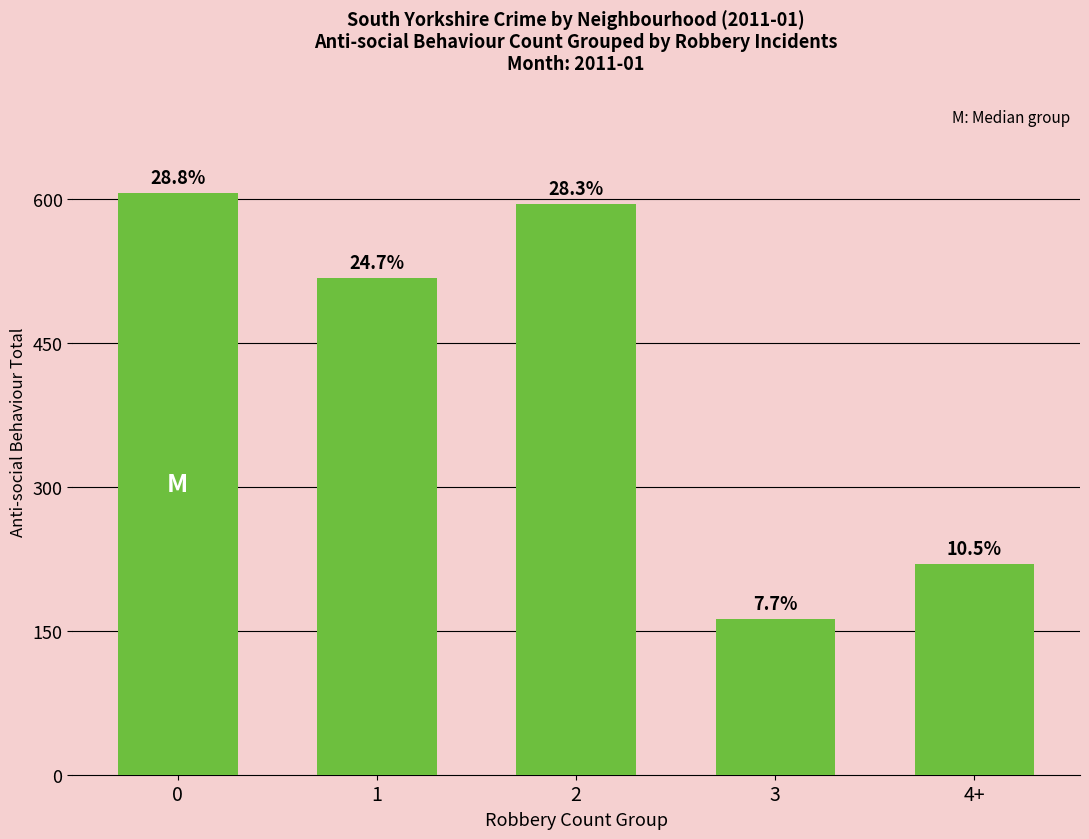

What is the label of the 5th bar from the left?

4+